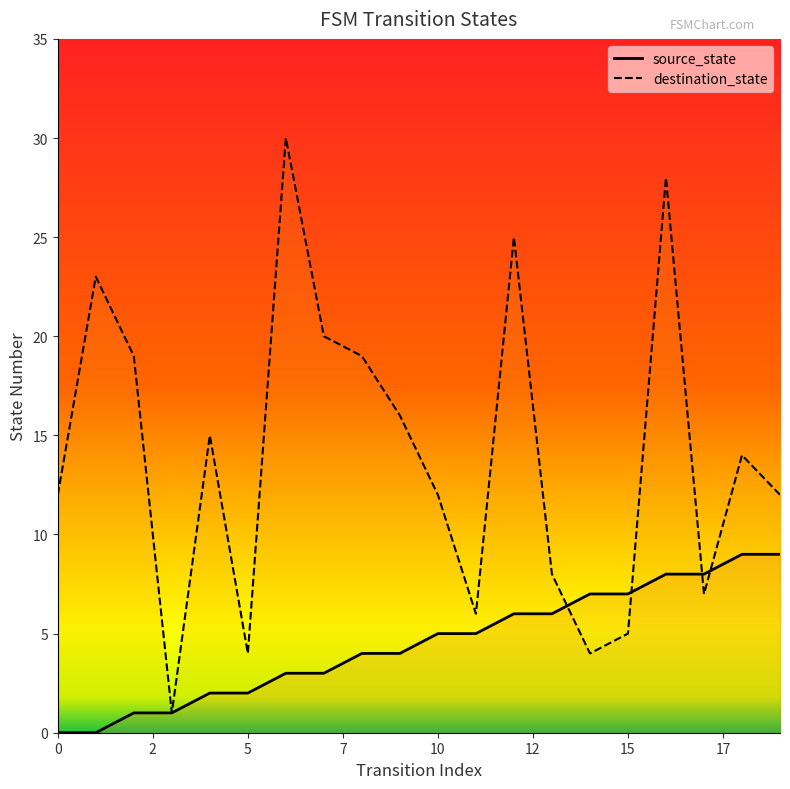

List the series in order of their peak value, lowest first.

source_state, destination_state